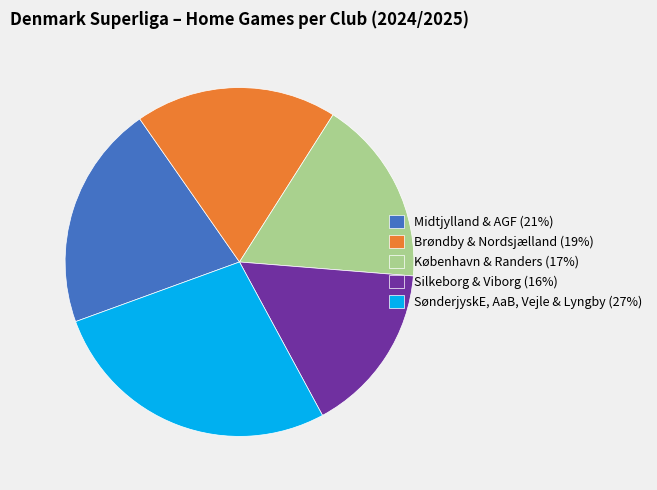

Combined, do Midtjylland & AGF (21%) and SønderjyskE, AaB, Vejle & Lyngby (27%) account for over 50%?

No